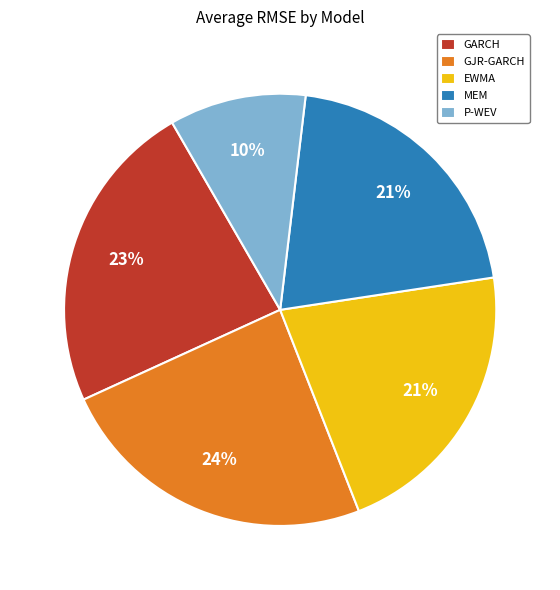

What percentage is the MEM slice, to the nearest percent?

21%